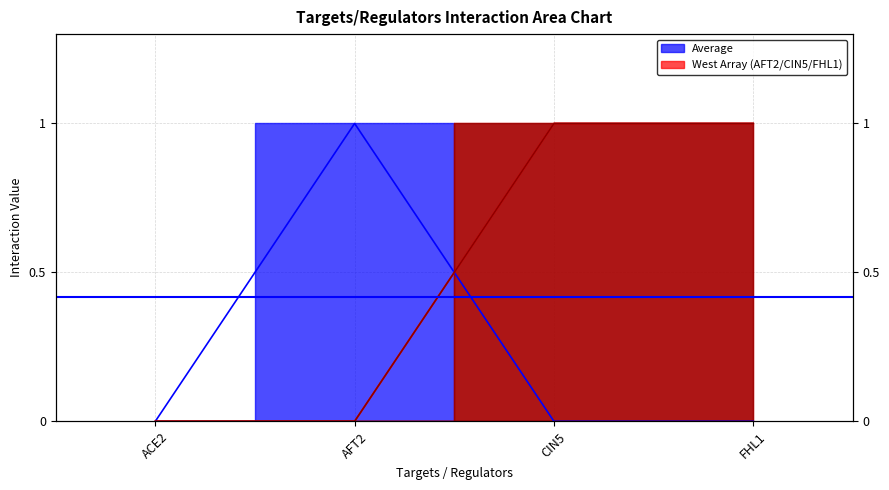

Count the FHL1 values in the range 0 to 1.

4